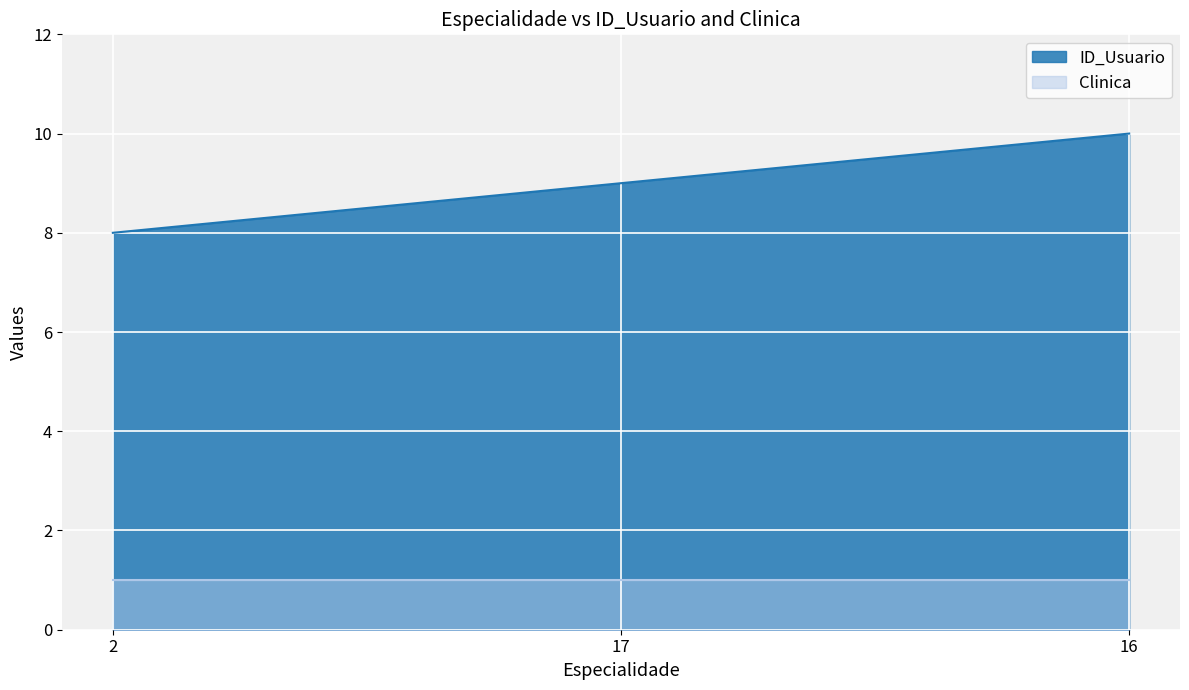

What is the average value?

9